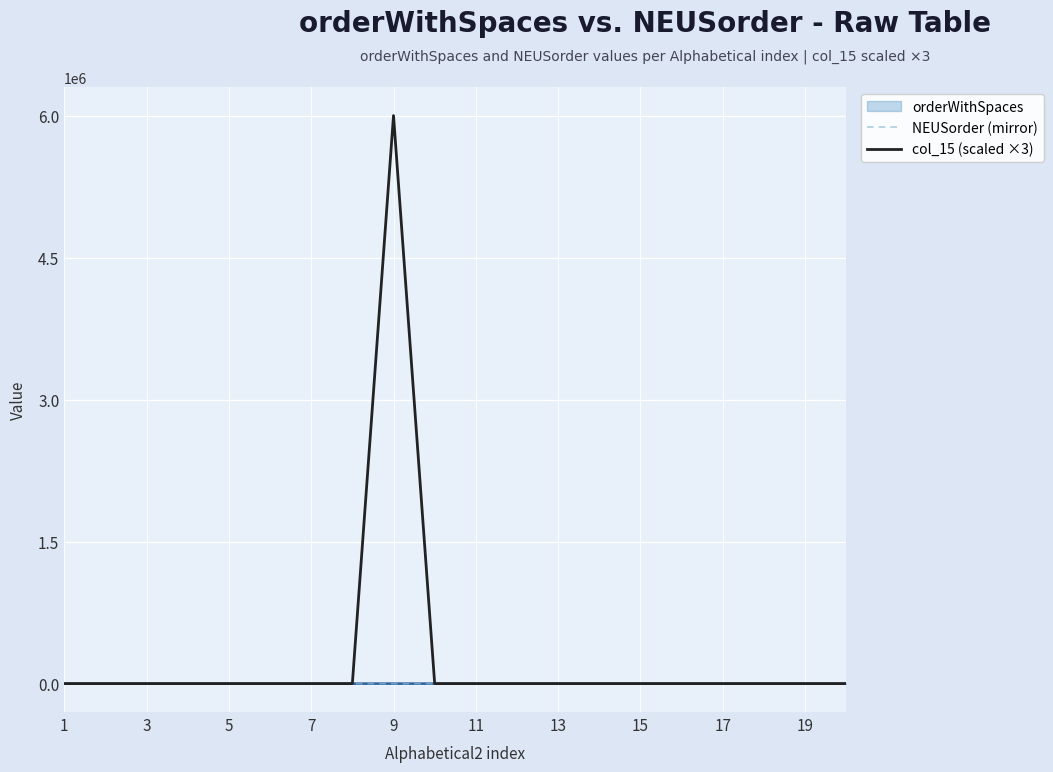

Which series has the largest total across all categories?

col_15 (scaled ×3)